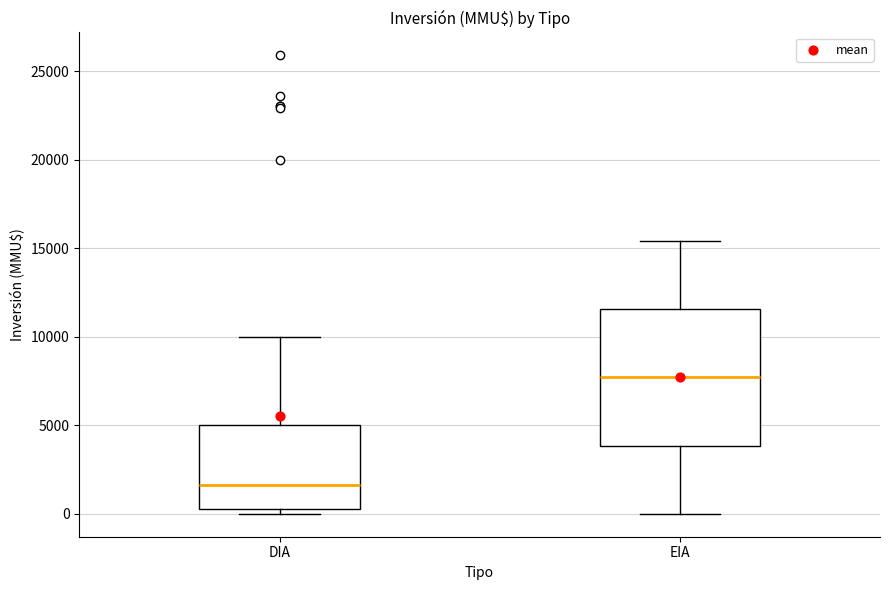

Reading left to right, transcribe this box plot: for each box, give where its median line is, the range the box spans, and where its two whiskers end, as read against the y-axis. The values are not printed on the chart, so give them approximately, as read against the axis.

DIA: median 1500, box 500 to 5000, whiskers 0 to 10000
EIA: median 7500, box 4000 to 11500, whiskers 0 to 15500